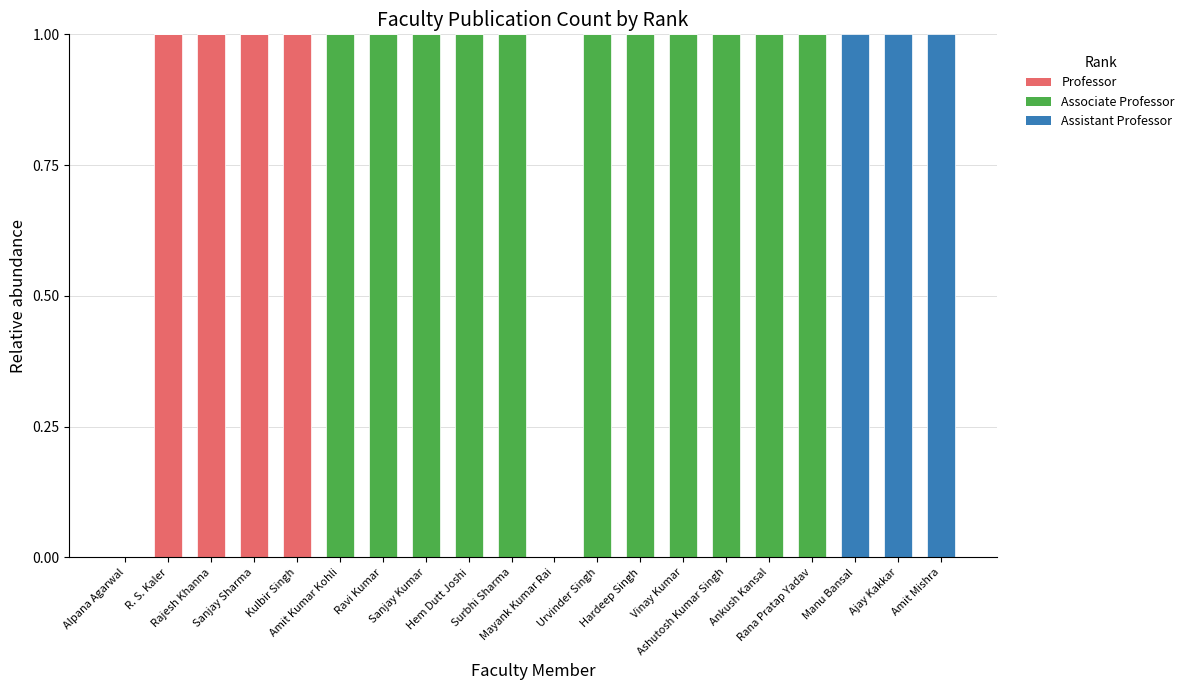

Count the number of data series in this chart.

3